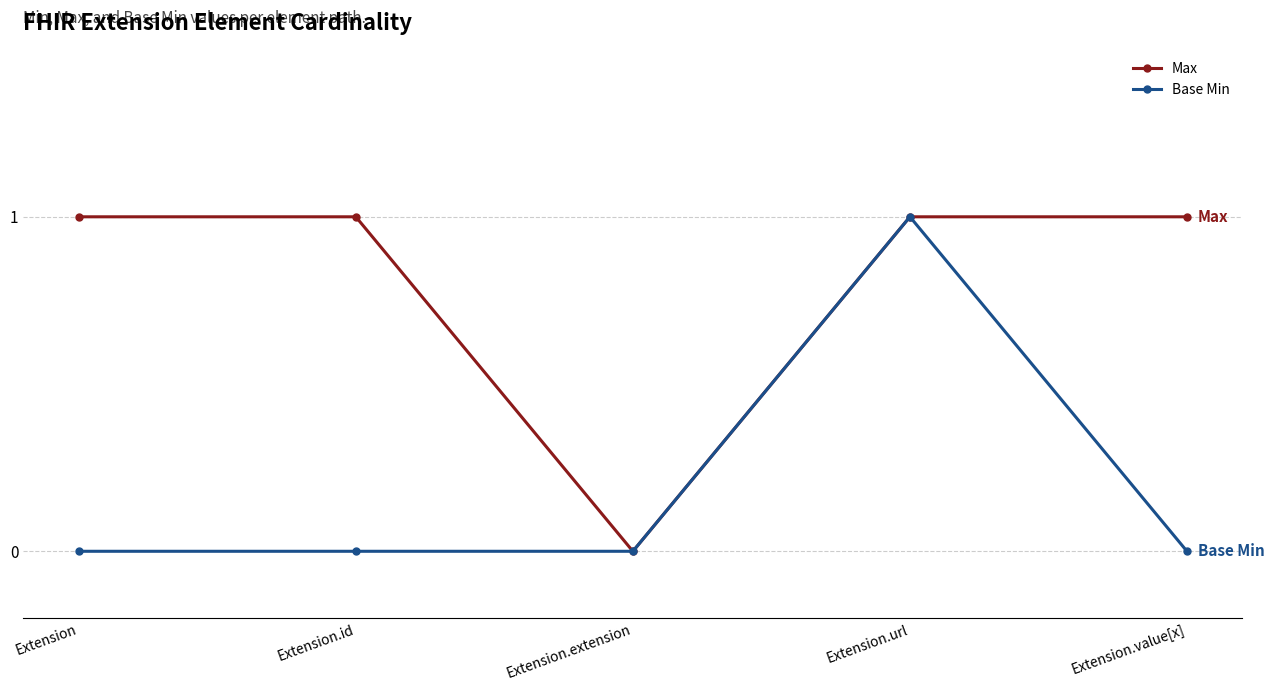

The value of Max at Extension.id is 1. True or false?

True